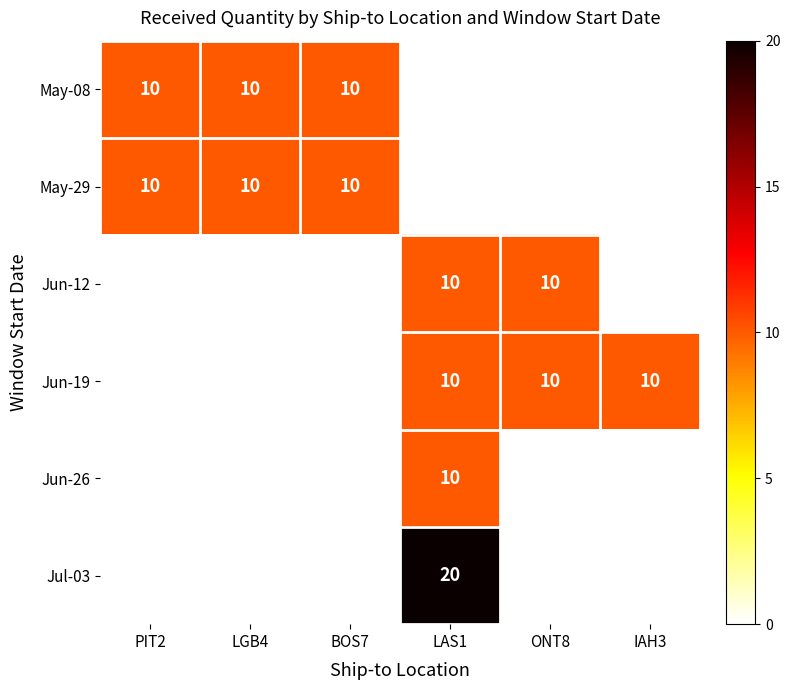

What is the maximum value for Jun-26?

10